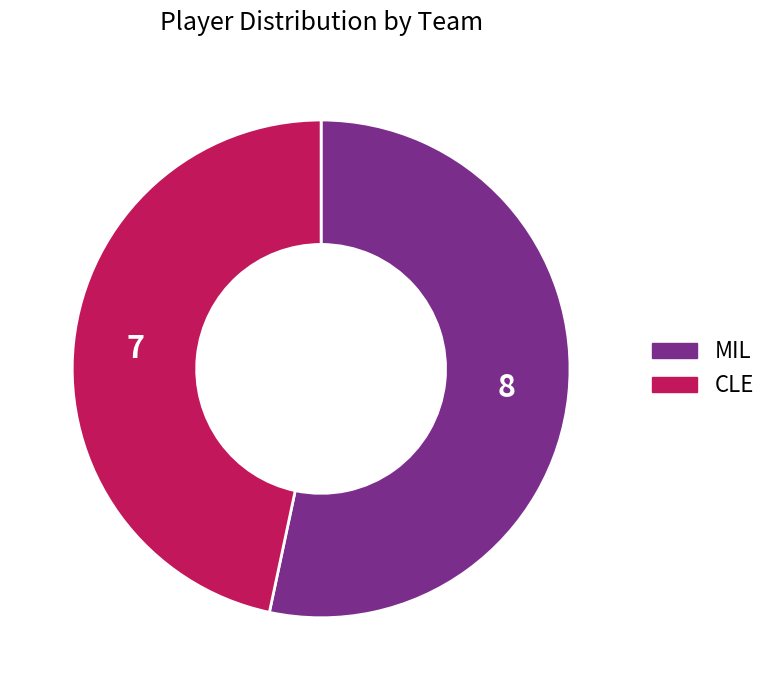

True or false: CLE accounts for 36% of the total.

False